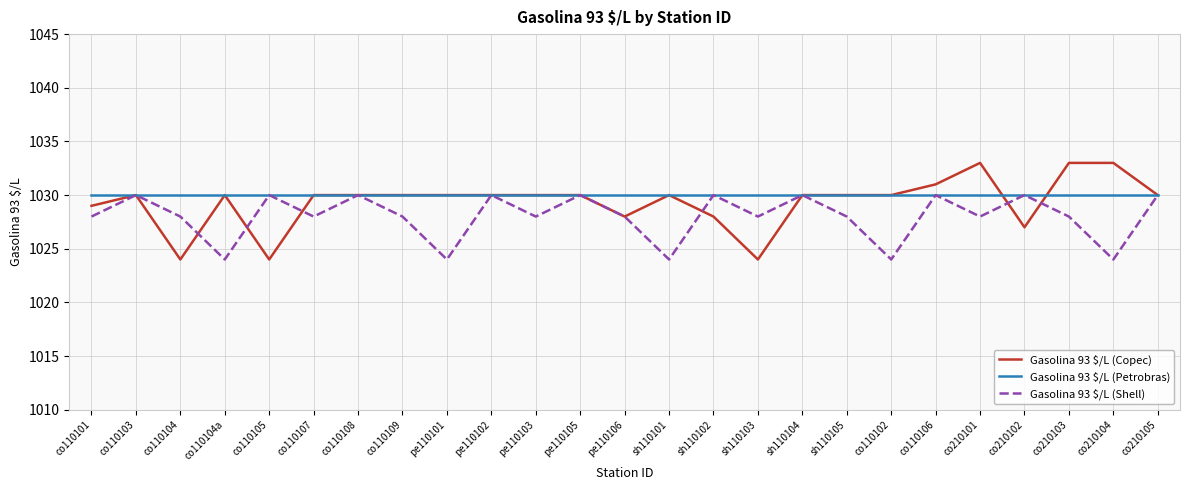

At co110101, list the series in order from smallest to largest.

Gasolina 93 $/L (Shell), Gasolina 93 $/L (Copec), Gasolina 93 $/L (Petrobras)